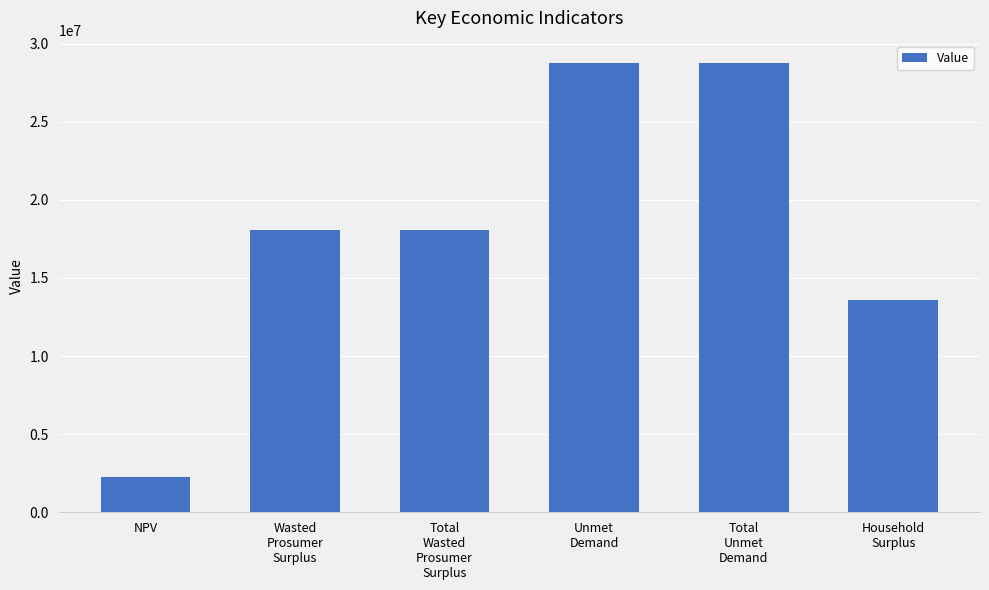

What is the greatest value displayed?

28755855.3